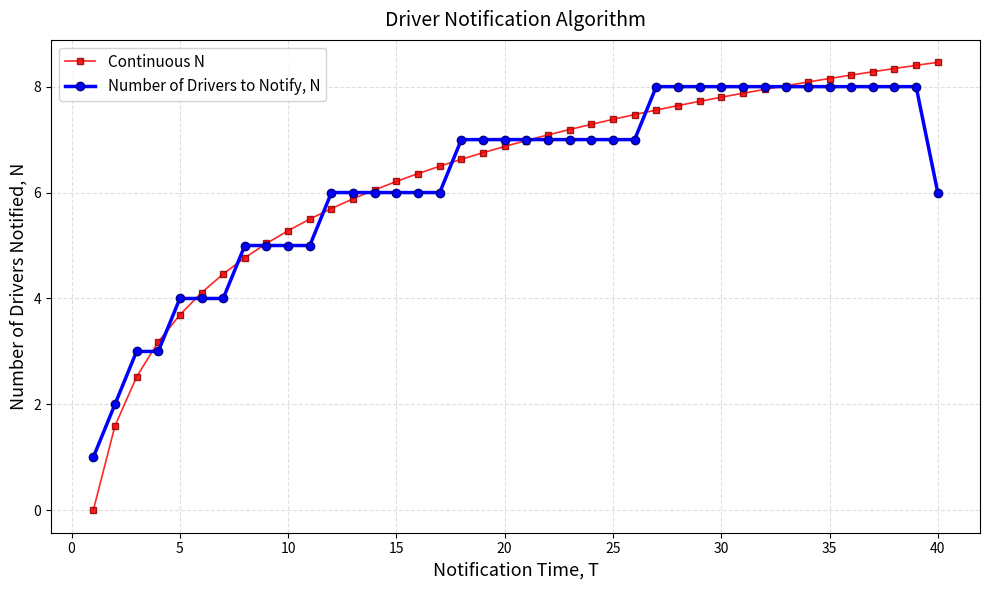

Count the number of categories in the chart.

40